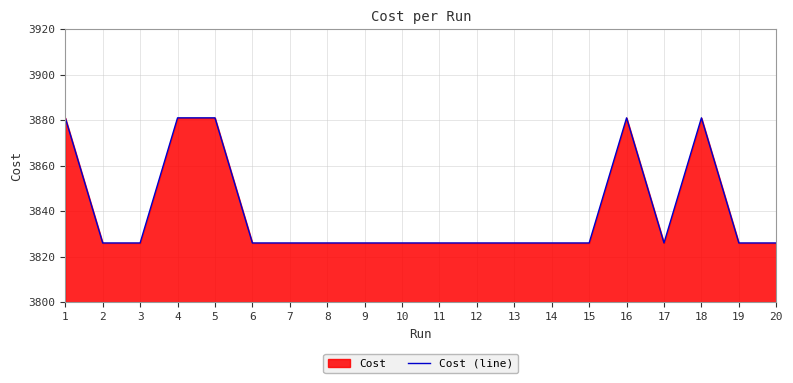

What is the sum of the values at 6 and 8?

7652.0